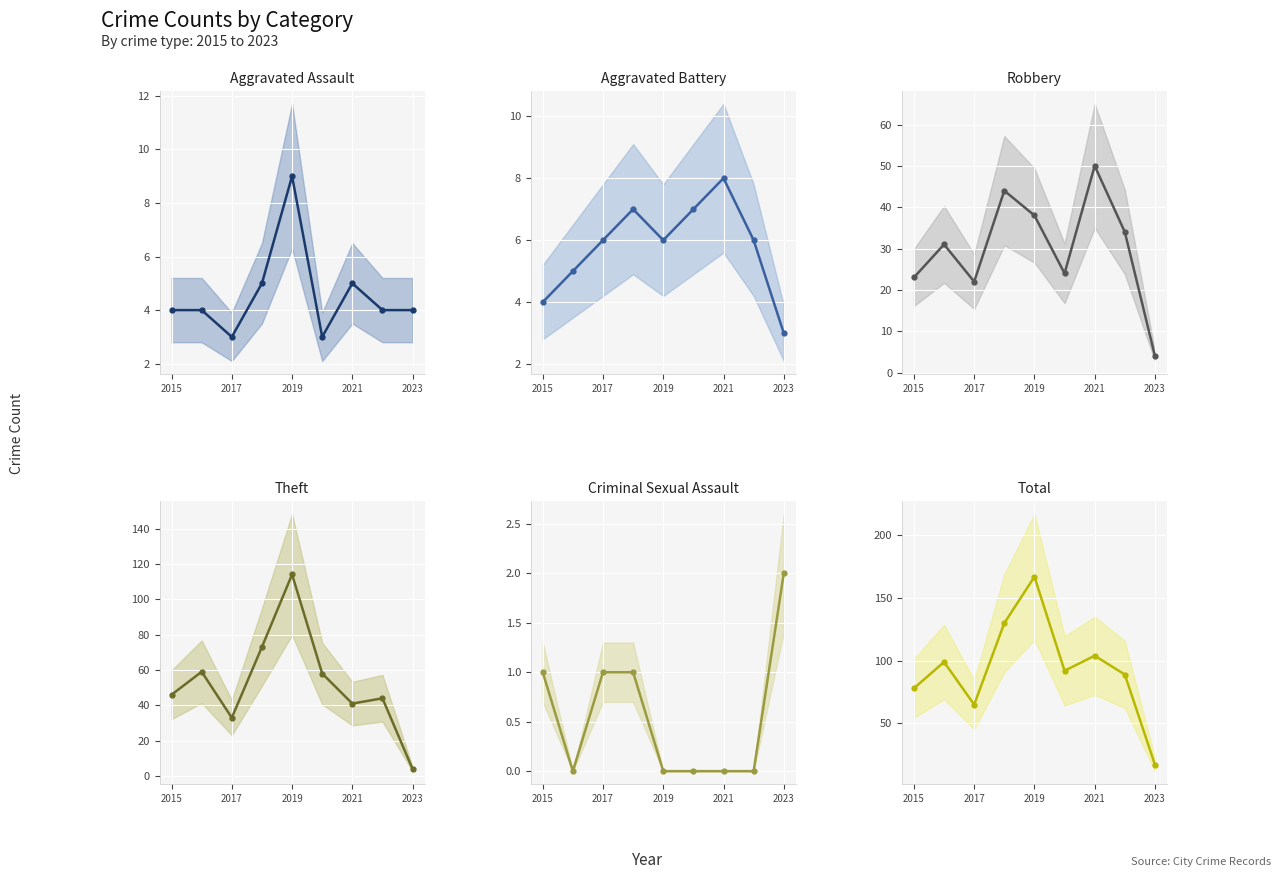

Is the value of Robbery (mean) at 2017 greater than the value of Aggravated Battery (mean) at 2017?

Yes